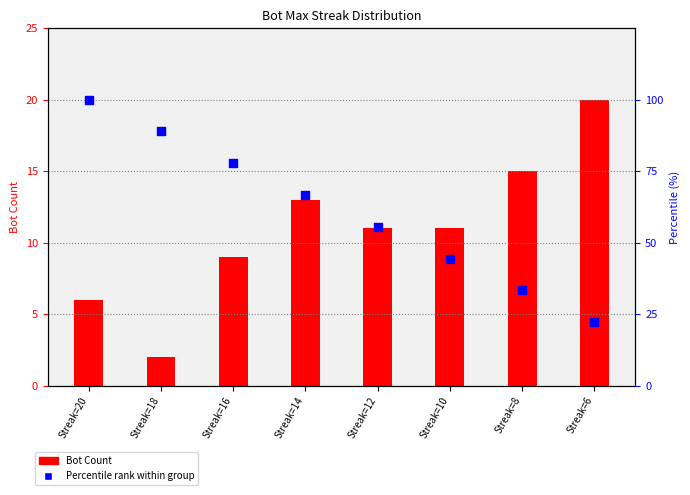

What is the total value across all series at Streak=16?

86.8